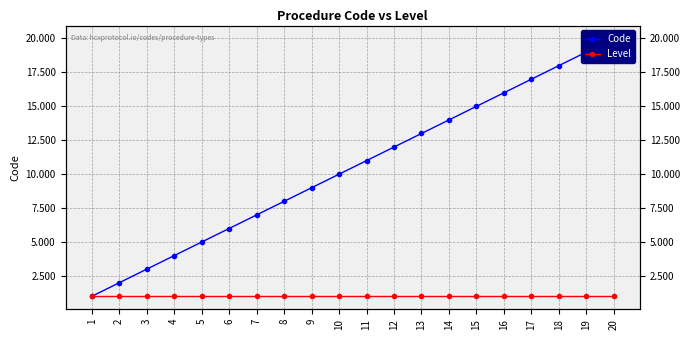

Is the value of Code at 10 greater than the value of Level at 11?

Yes